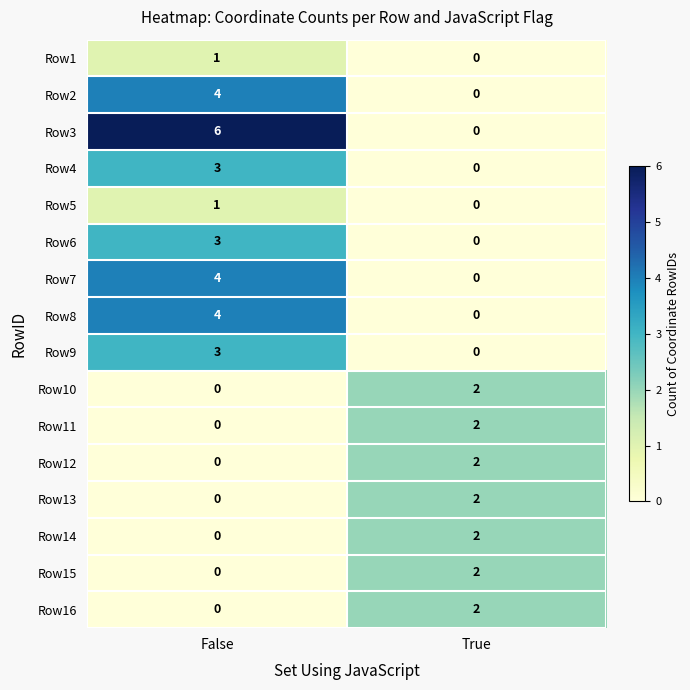

Which series has the widest spread of values?

Row3